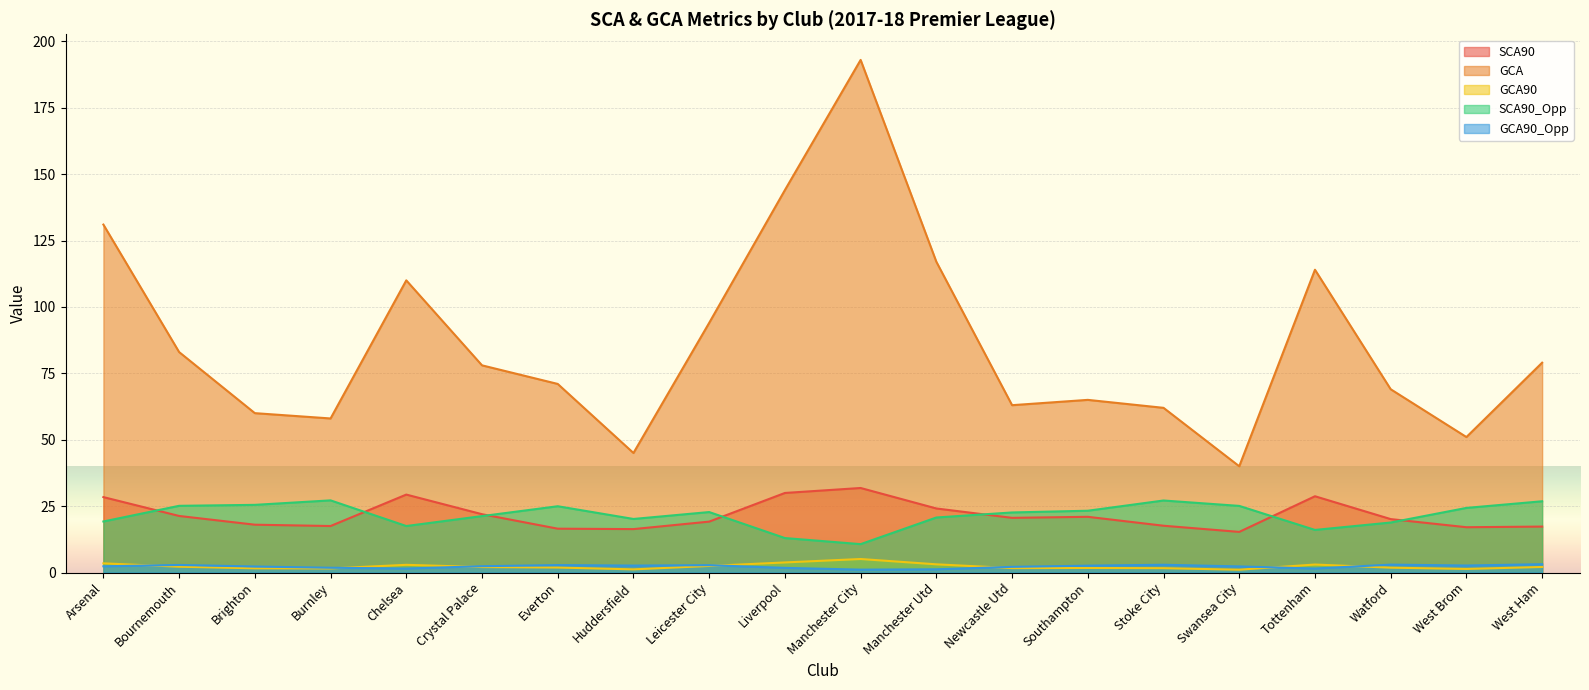

Between Watford and West Ham, which is larger?

Watford